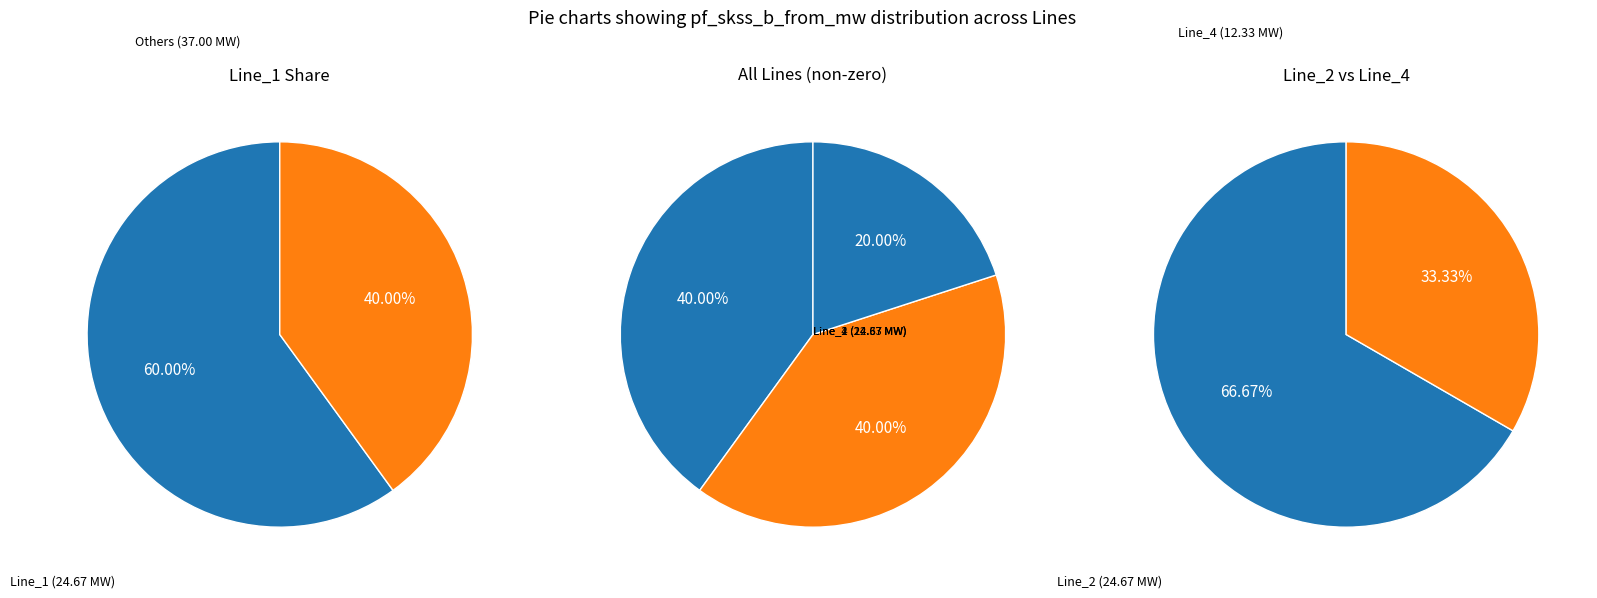

Does Line_2 represent more than half of the total?

No